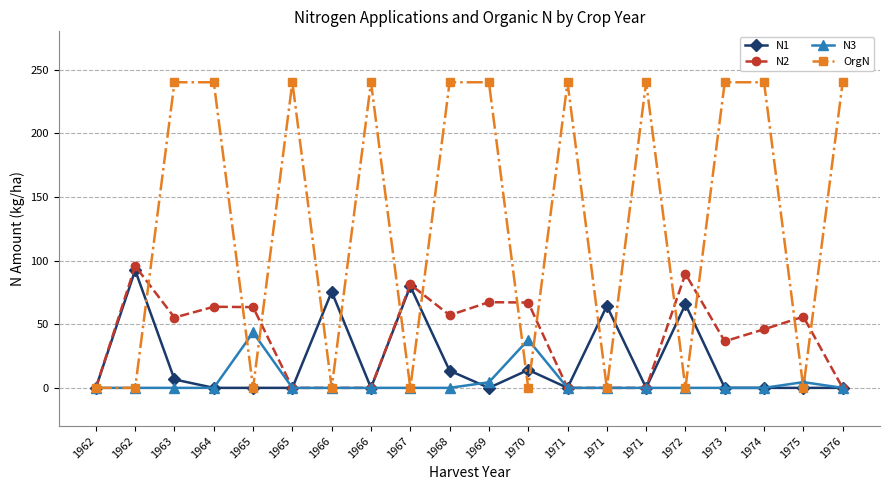

How many values in the N2 series exceed 55?

10